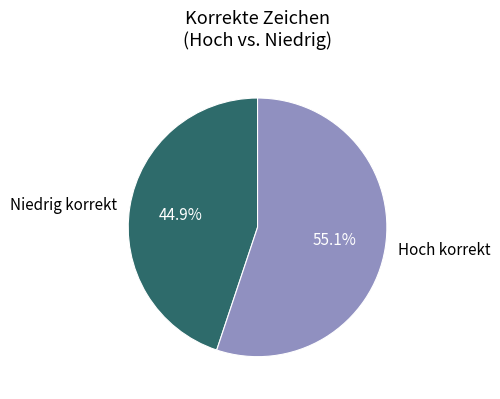

What portion of the pie excludes Niedrig korrekt?

55.1%